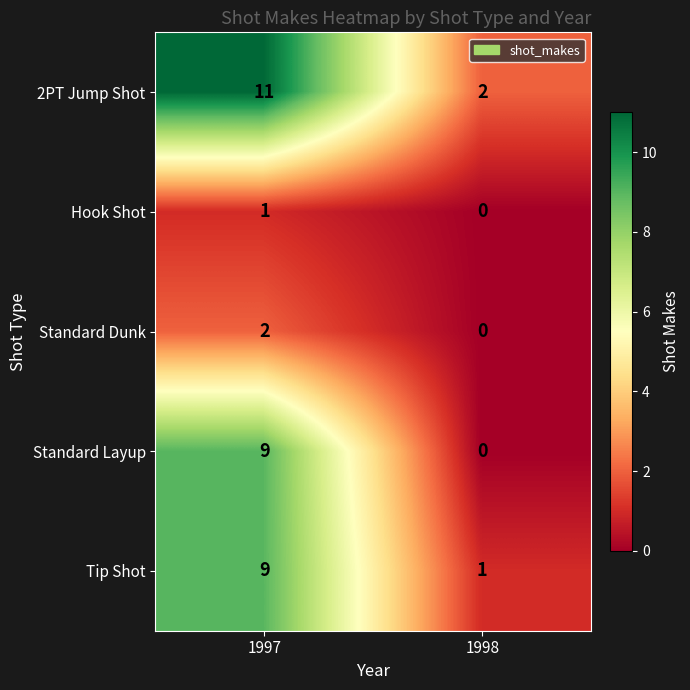

Reading left to right, extract all data points from this chart.

2PT Jump Shot: 11	2
Hook Shot: 1	0
Standard Dunk: 2	0
Standard Layup: 9	0
Tip Shot: 9	1